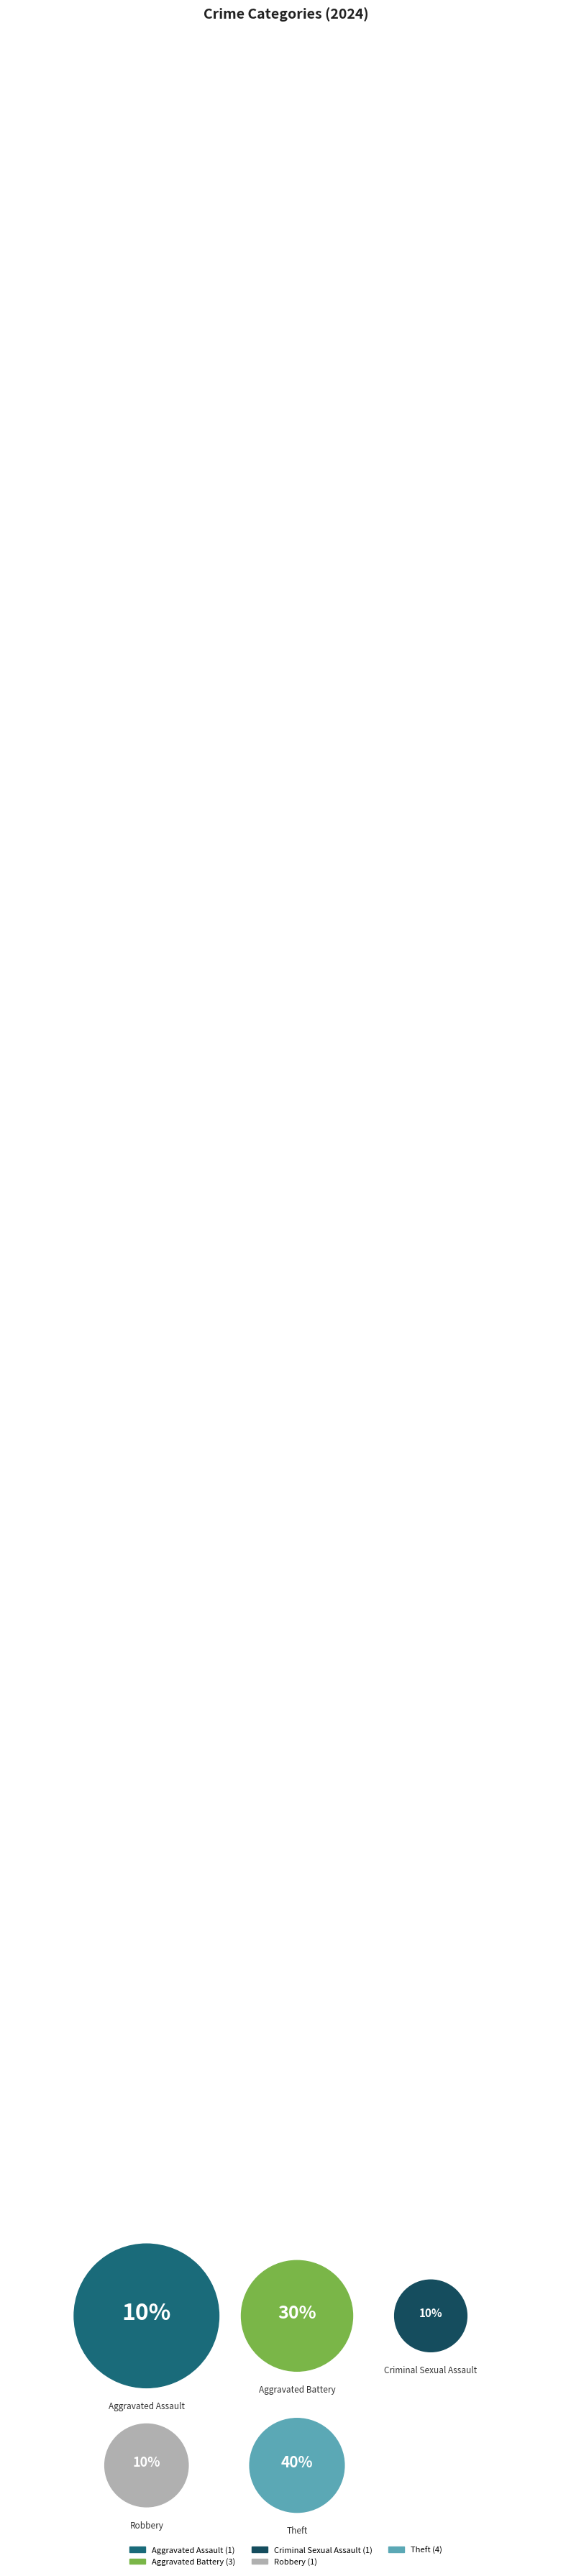

How many slices are in this pie chart?

5